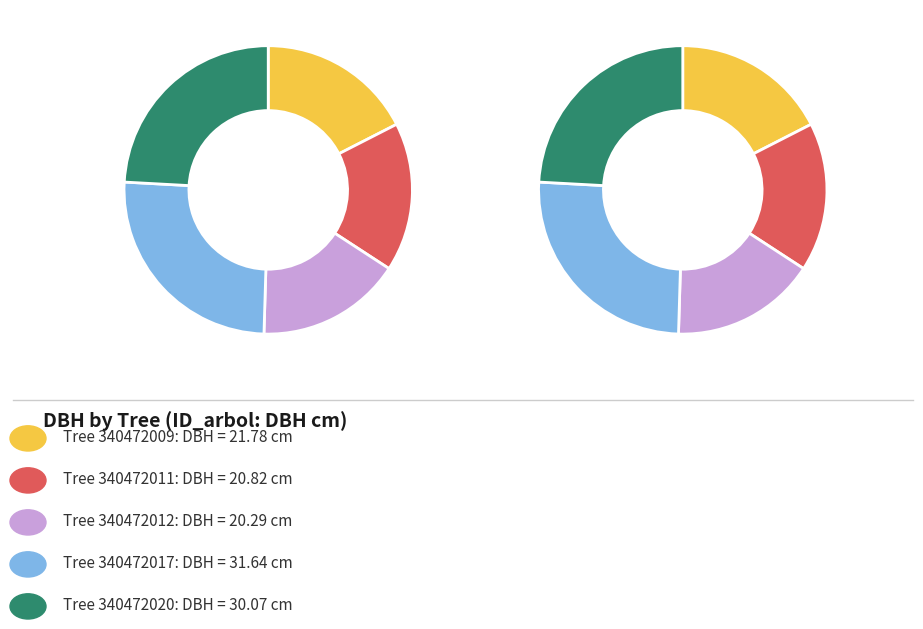

To the nearest percent, what is the average slice percentage?

20%